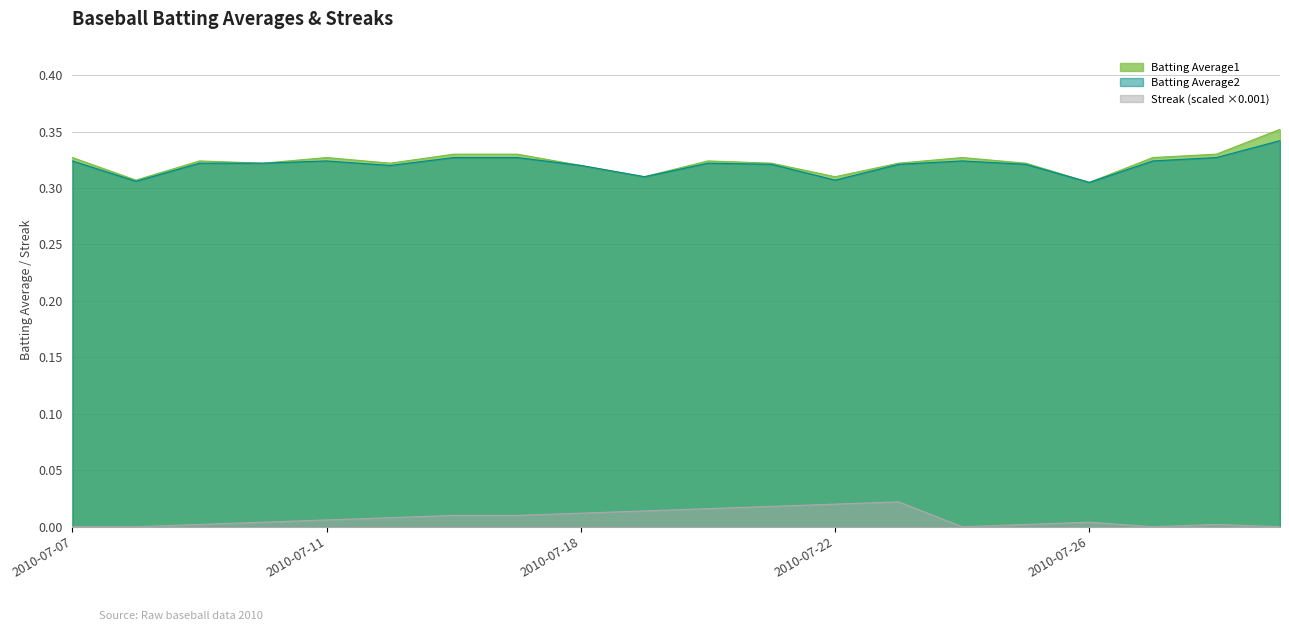

Does the chart have visible grid lines?

Yes